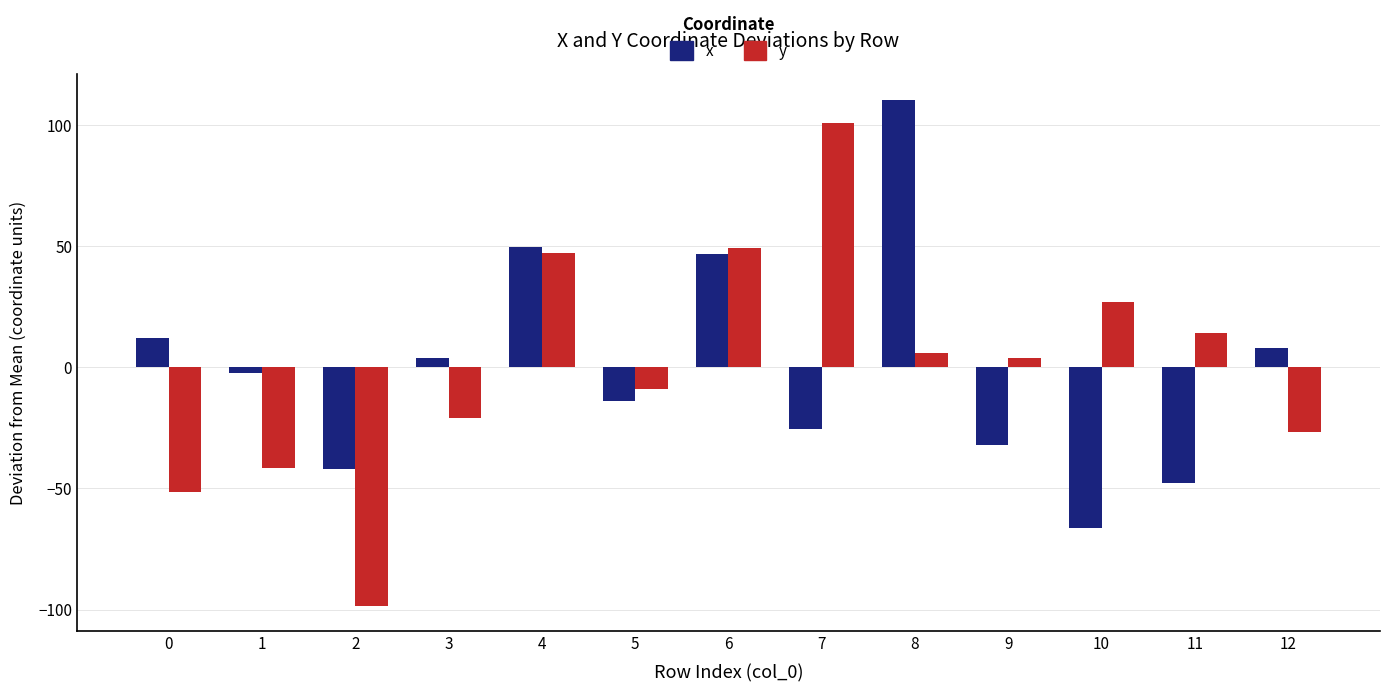

Reading left to right, transcribe all the data shown in this chart.

x: 12.1	-2.5	-42.1	3.7	49.7	-14.0	46.6	-25.4	110.4	-32.3	-66.2	-47.7	7.8
y: -51.4	-41.5	-98.3	-20.8	47.0	-8.8	49.2	100.9	5.8	3.7	26.8	14.1	-26.7